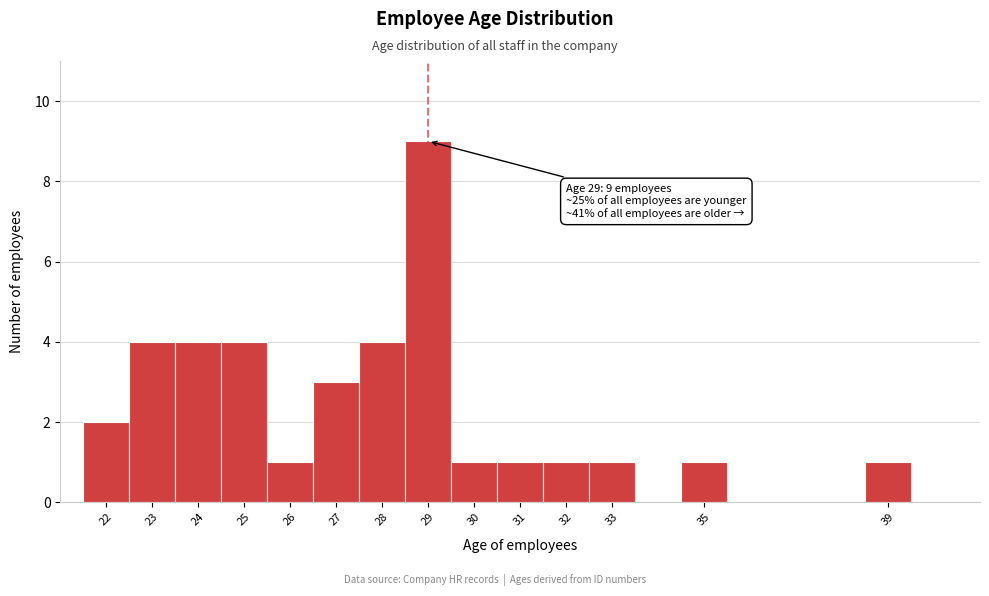

Which range on the x-axis has the tallest bar?

28.5 to 29.5